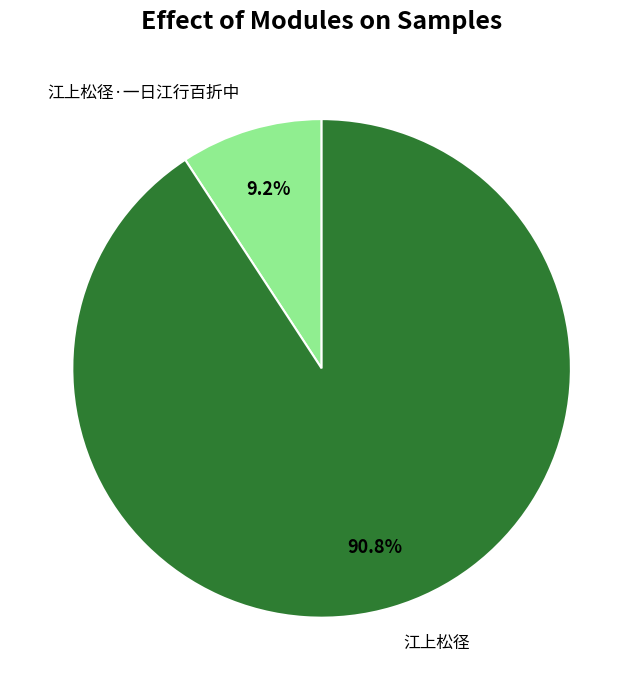

Count the number of slices in the pie.

2